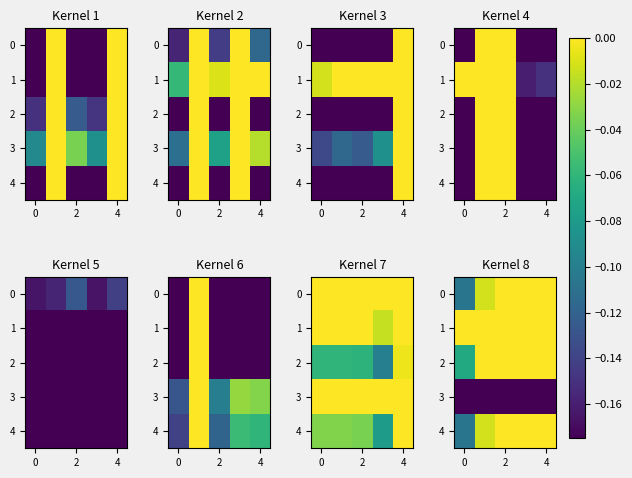

What is the difference between the highest and lowest values at 2?

0.2